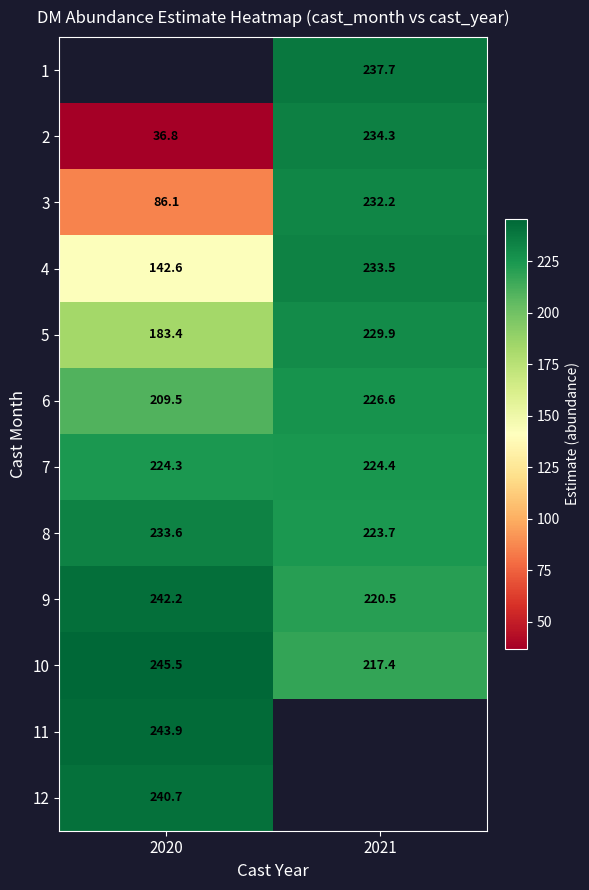

How many distinct data groups are displayed?

12